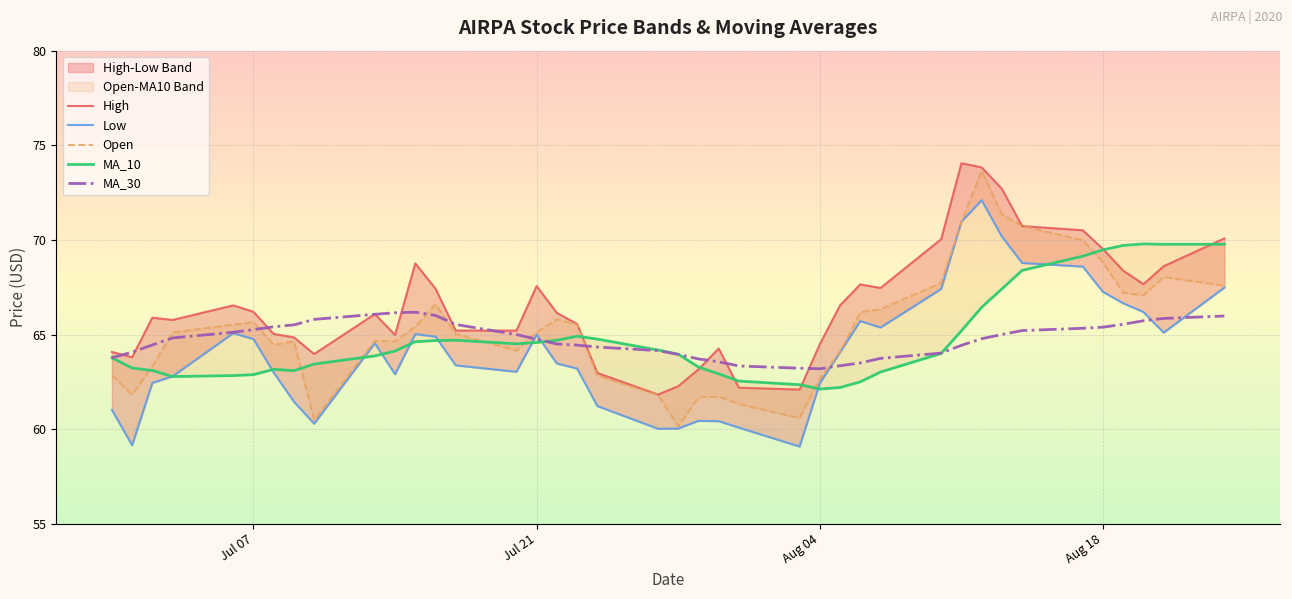

What is the lowest value of the MA_30 series?

63.2